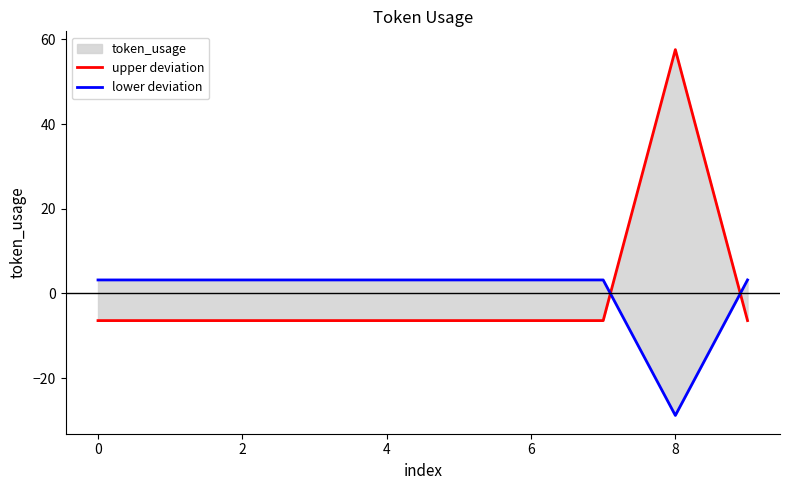

How many lines are shown in the chart?

2